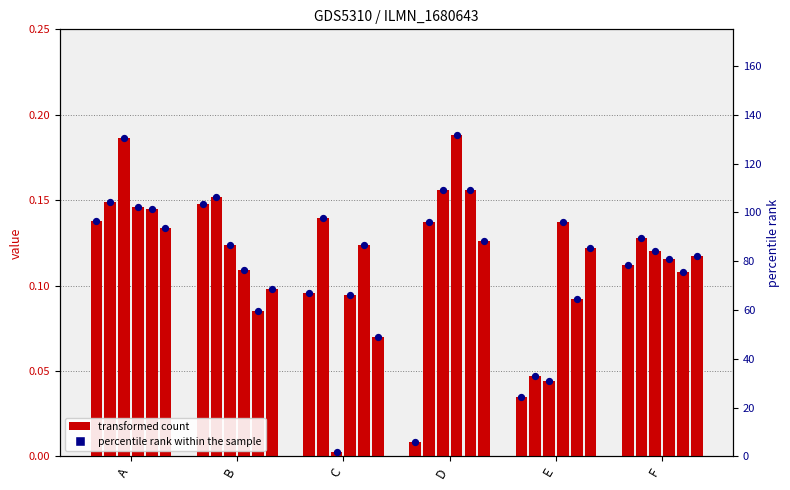

What is the total value across all series at F?

78.5